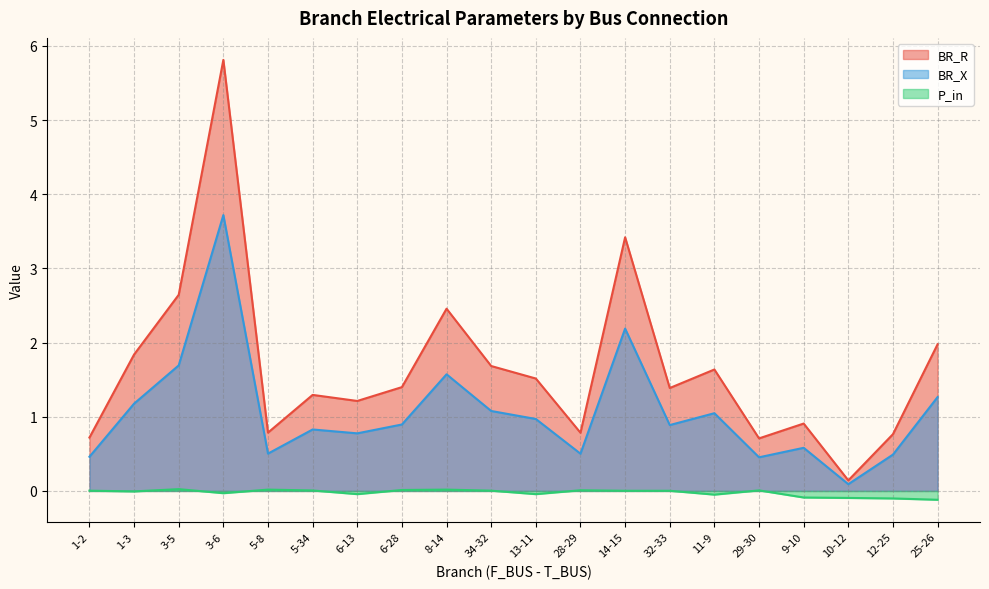

Which series has the largest total across all categories?

BR_R